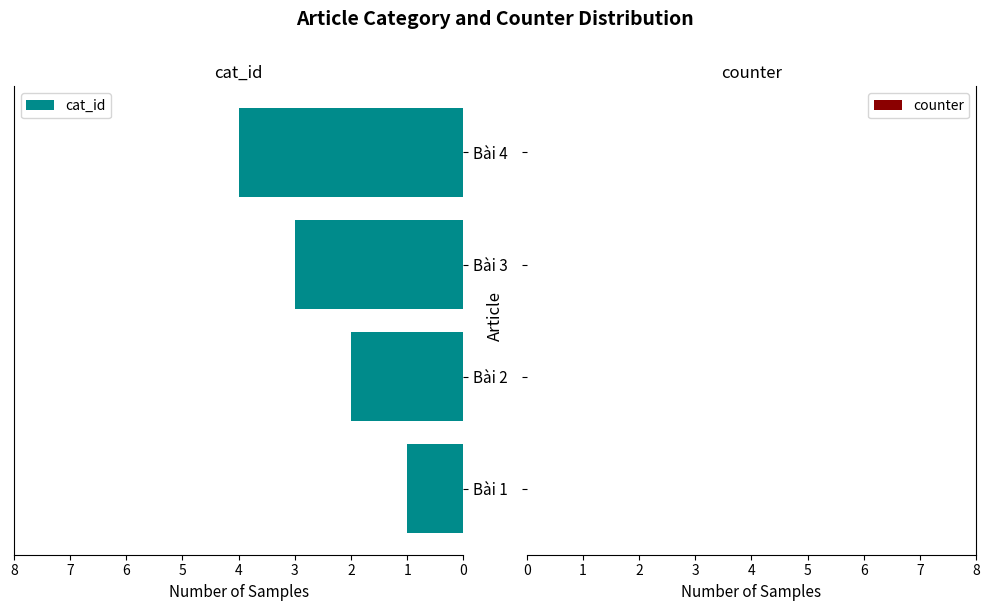

Rank the categories by value from lowest to highest.

Bài 1, Bài 2, Bài 3, Bài 4